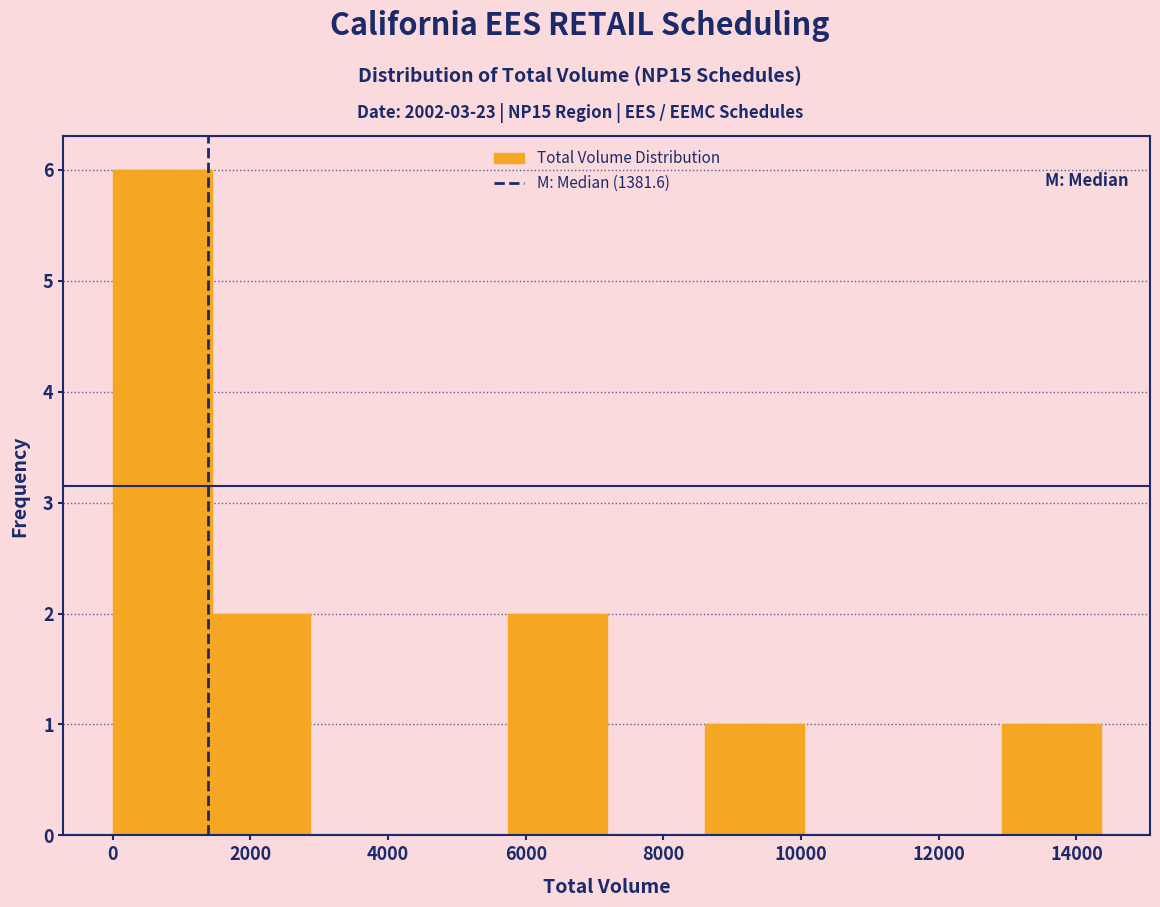

Reading left to right, transcribe this chart: for each bar, give the range it covers on the x-axis and its height. Neither the bar edges nor the heights are printed on the chart, so give them approximately, as read against the axes.

0 to 1400: 6
1400 to 2800: 2
2800 to 4400: 0
4400 to 5800: 0
5800 to 7200: 2
7200 to 8600: 0
8600 to 10000: 1
10000 to 11400: 0
11400 to 13000: 0
13000 to 14400: 1